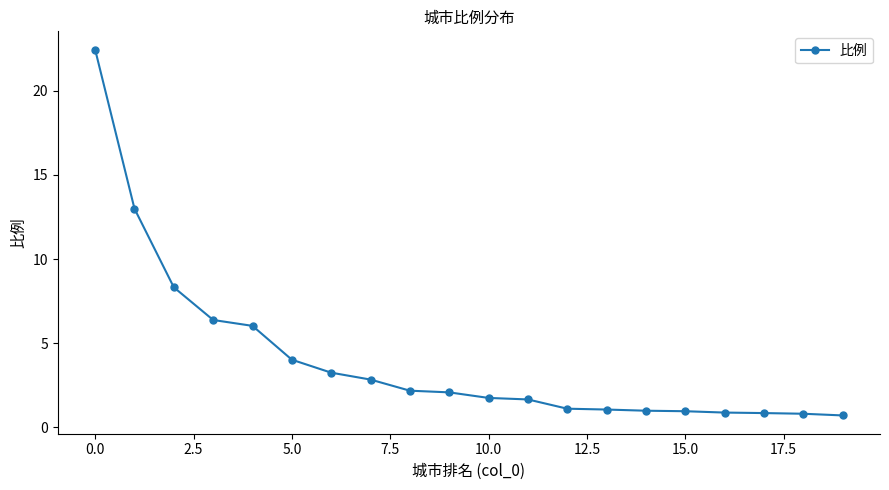

What is the sum of all values?

81.3